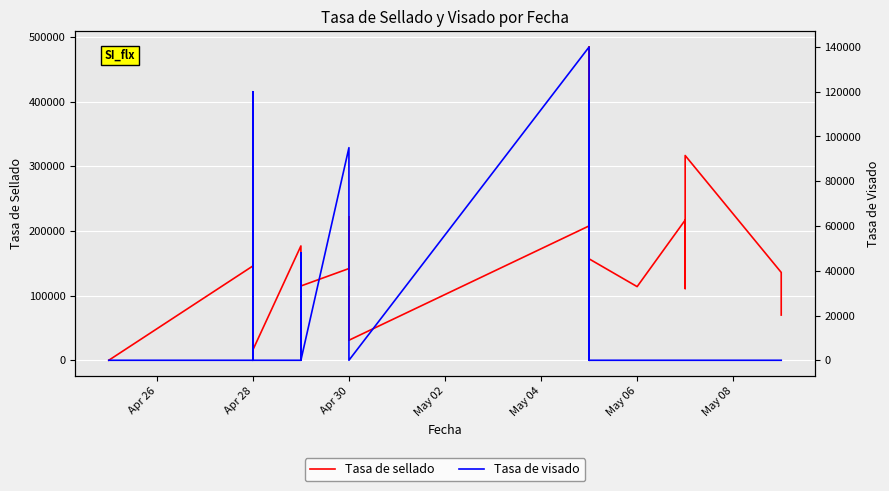

What is the average value of the Tasa de visado series?

19725